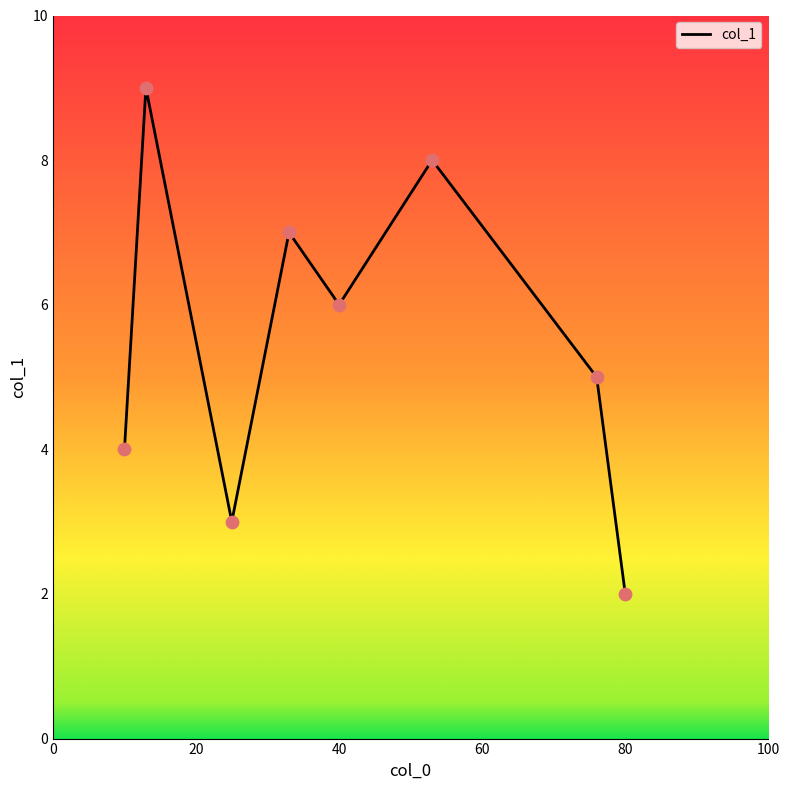

What is the maximum value shown in the chart?

9